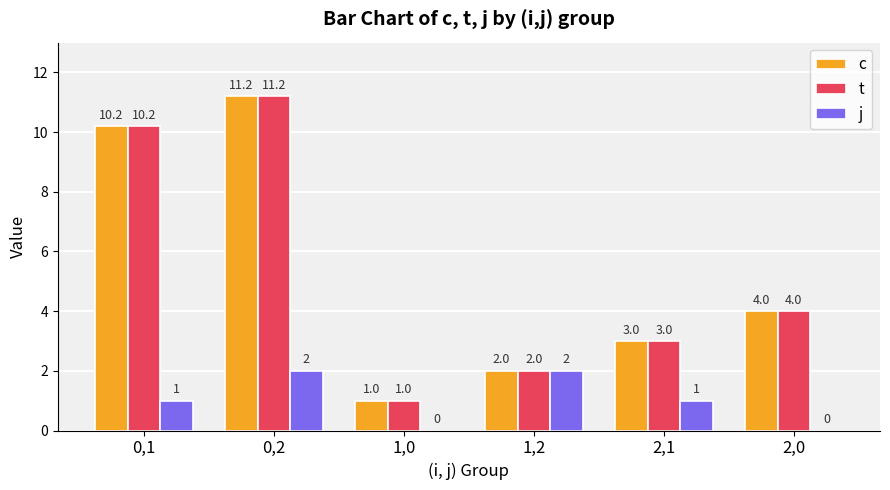

Where does the c series first go above 4?

0,1